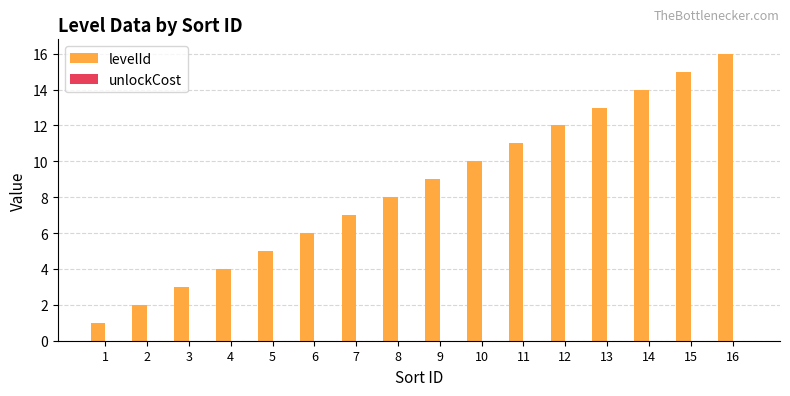

What is the change in value from 2 to 16?

+14